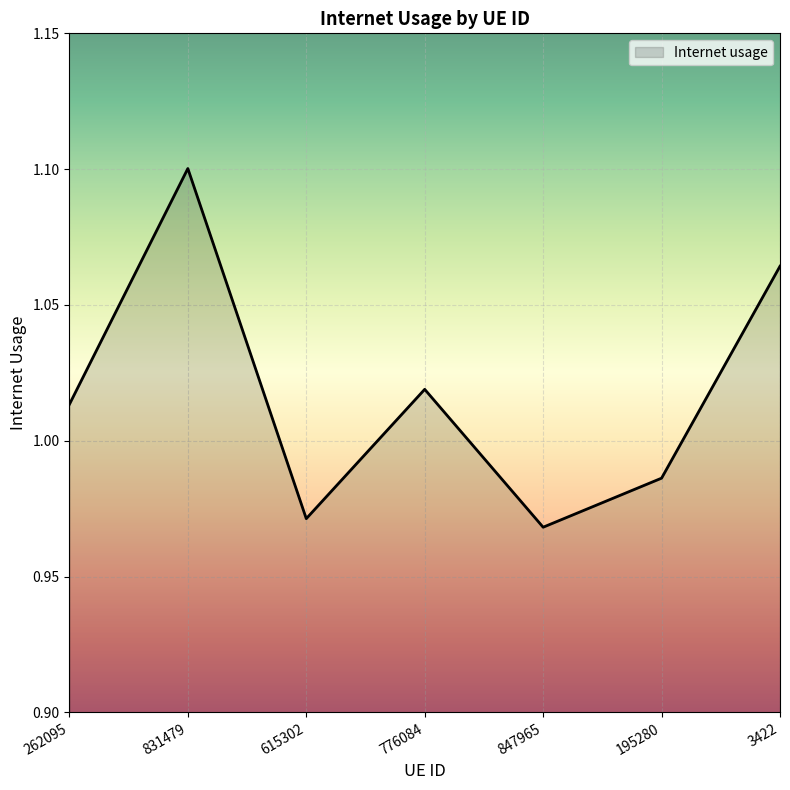

Which category has the lowest value across all series?

847965